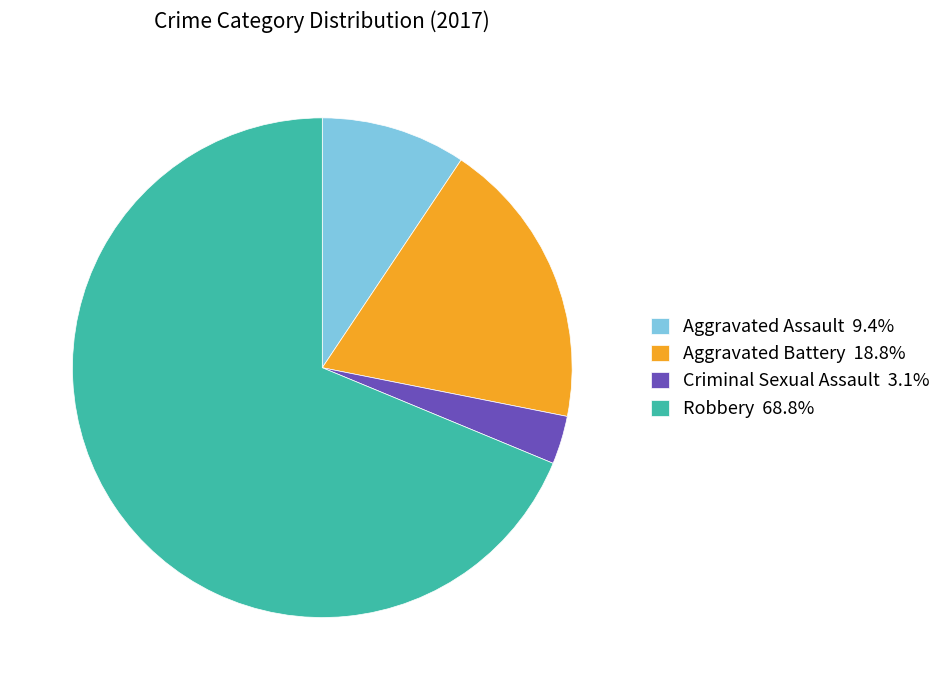

Does any single category account for the majority?

Yes